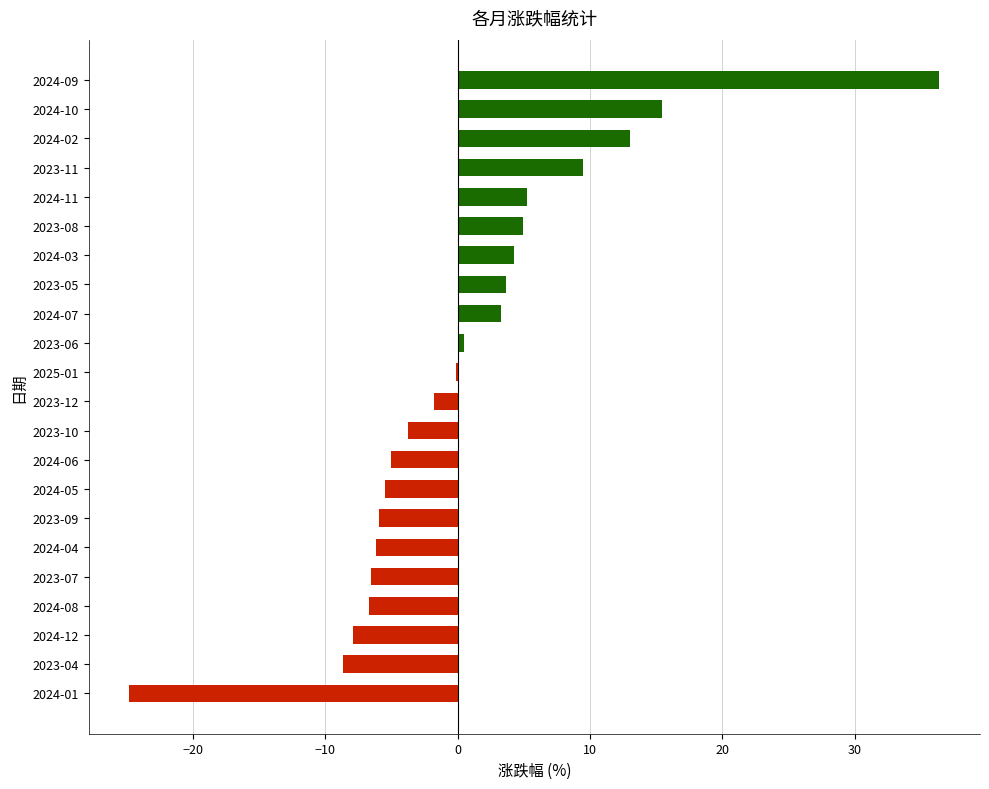

Which category has the highest value across all series?

2024-09